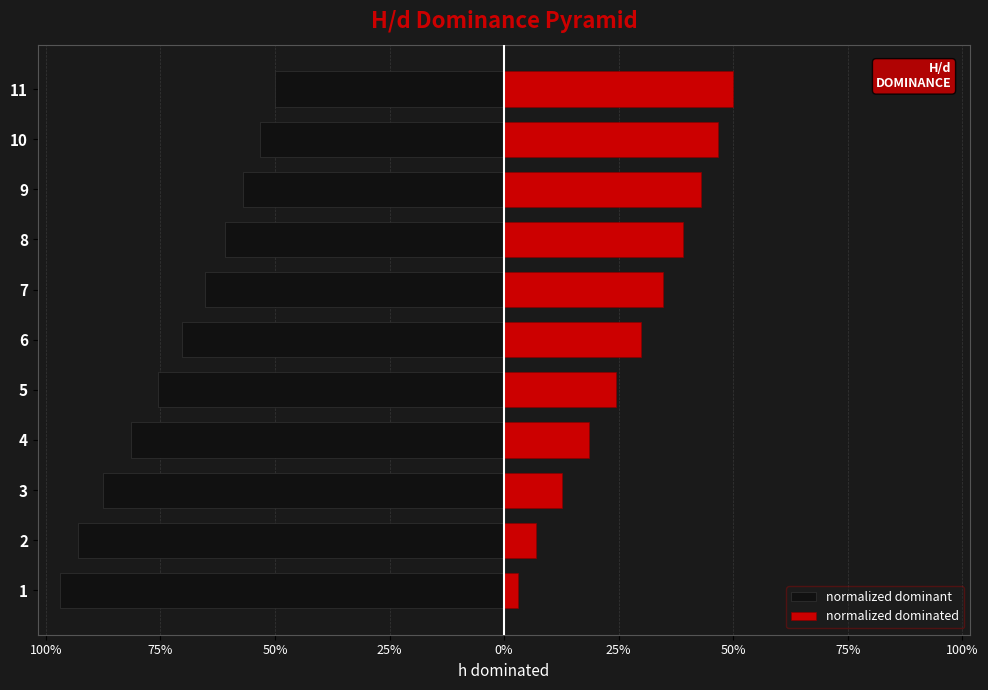

Between 7 and 8, which is larger?

8